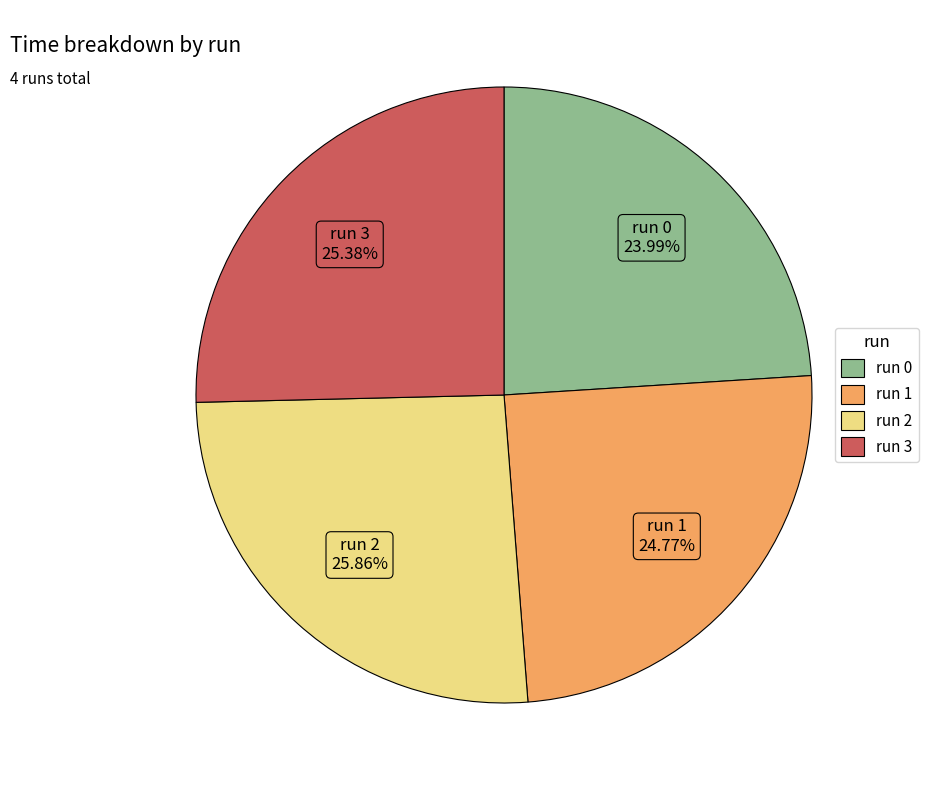

Count the number of slices in the pie.

4